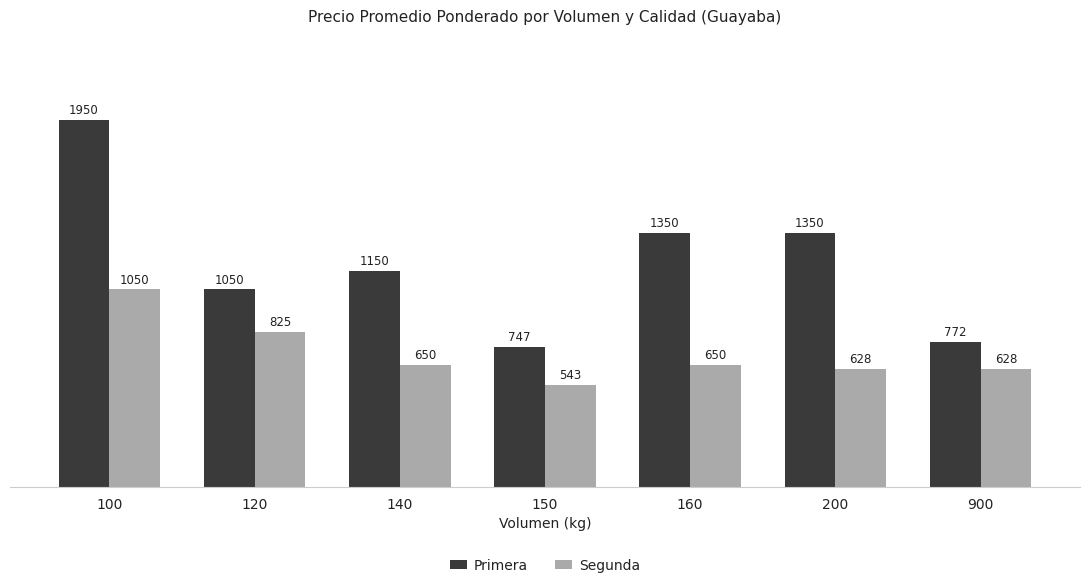

At which category does the chart reach its minimum across all series?

150